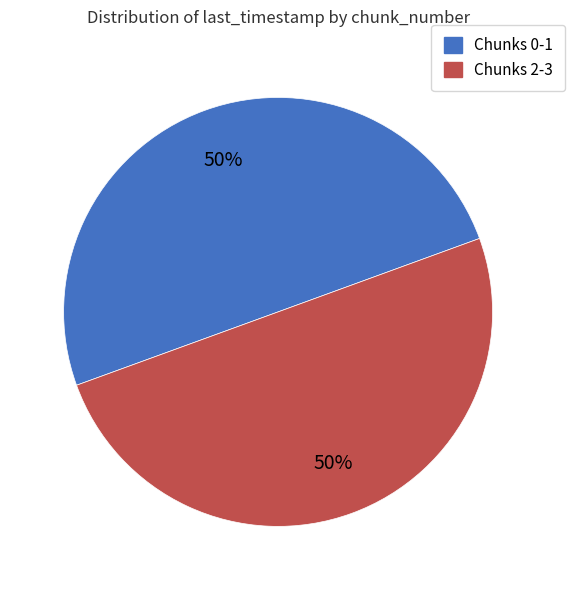

How many segments does this pie chart have?

2